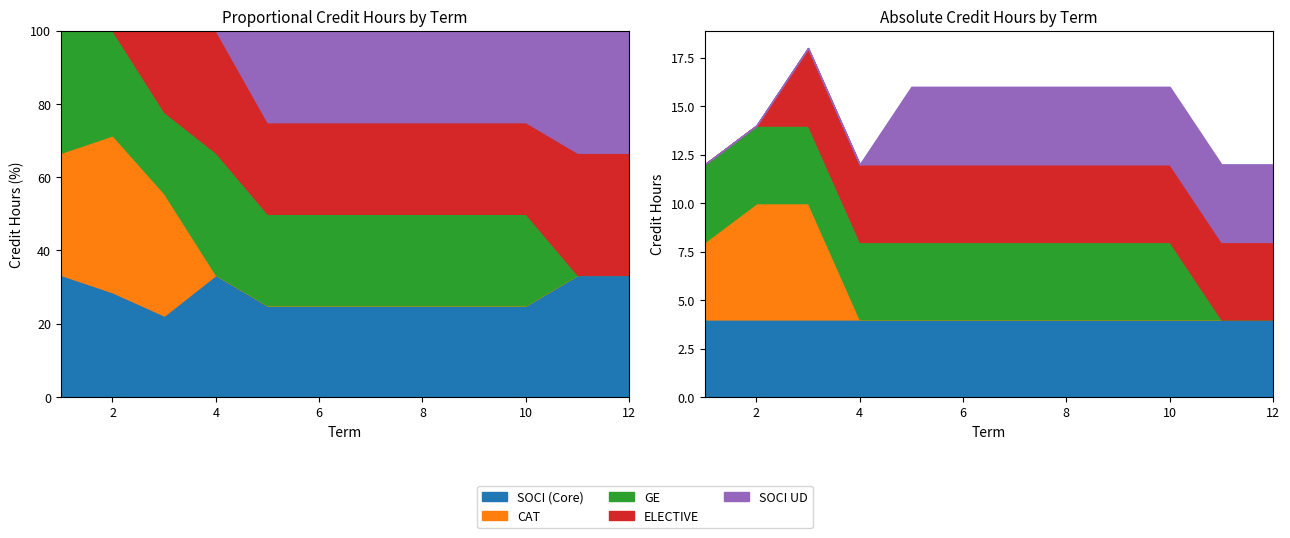

What is the value of the ELECTIVE point at the 6th from the left?

4